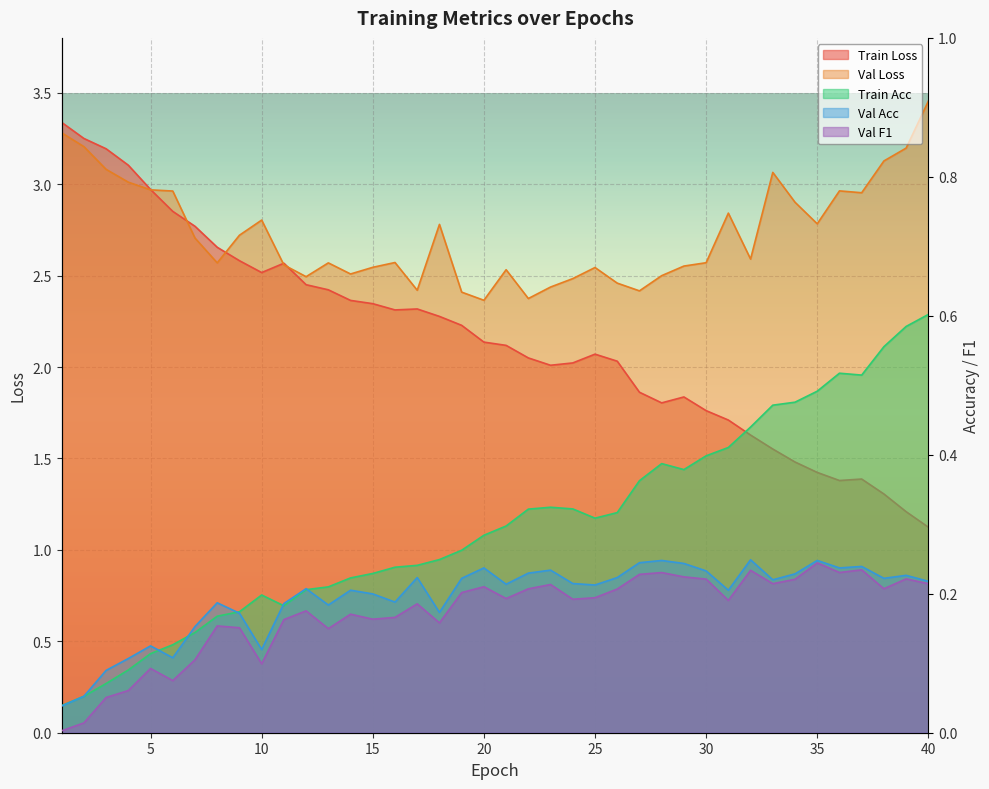

Reading right to left, transcribe all the data shown in this chart.

train_loss: 1.1	1.2	1.3	1.4	1.4	1.4	1.5	1.6	1.6	1.7	1.8	1.8	1.8	1.9	2.0	2.1	2.0	2.0	2.0	2.1	2.1	2.2	2.3	2.3	2.3	2.3	2.4	2.4	2.5	2.6	2.5	2.6	2.7	2.8	2.9	3.0	3.1	3.2	3.3	3.3
val_loss: 3.5	3.2	3.1	3.0	3.0	2.8	2.9	3.1	2.6	2.8	2.6	2.6	2.5	2.4	2.5	2.5	2.5	2.4	2.4	2.5	2.4	2.4	2.8	2.4	2.6	2.5	2.5	2.6	2.5	2.6	2.8	2.7	2.6	2.7	3.0	3.0	3.0	3.1	3.2	3.3
train_acc: 0.6	0.6	0.6	0.5	0.5	0.5	0.5	0.5	0.4	0.4	0.4	0.4	0.4	0.4	0.3	0.3	0.3	0.3	0.3	0.3	0.3	0.3	0.2	0.2	0.2	0.2	0.2	0.2	0.2	0.2	0.2	0.2	0.2	0.1	0.1	0.1	0.1	0.1	0.1	0.0
val_acc: 0.2	0.2	0.2	0.2	0.2	0.2	0.2	0.2	0.2	0.2	0.2	0.2	0.2	0.2	0.2	0.2	0.2	0.2	0.2	0.2	0.2	0.2	0.2	0.2	0.2	0.2	0.2	0.2	0.2	0.2	0.1	0.2	0.2	0.2	0.1	0.1	0.1	0.1	0.1	0.0
val_f1: 0.2	0.2	0.2	0.2	0.2	0.2	0.2	0.2	0.2	0.2	0.2	0.2	0.2	0.2	0.2	0.2	0.2	0.2	0.2	0.2	0.2	0.2	0.2	0.2	0.2	0.2	0.2	0.1	0.2	0.2	0.1	0.2	0.2	0.1	0.1	0.1	0.1	0.1	0.0	0.0